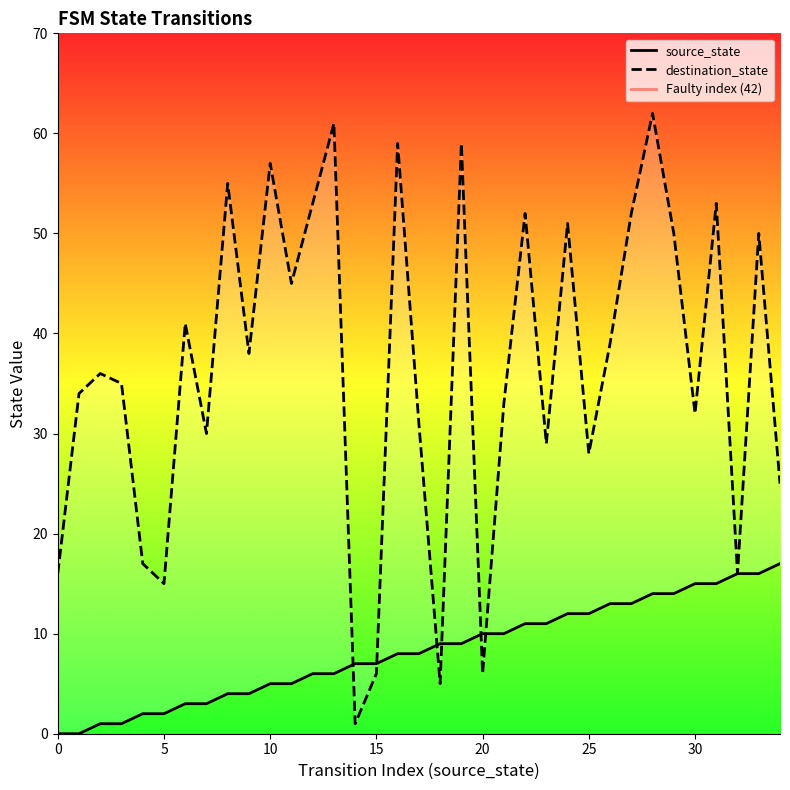

List the labels in order of destination_state value, largest first.

28, 13, 16, 19, 10, 8, 12, 31, 22, 27, 24, 29, 33, 11, 6, 26, 9, 2, 3, 1, 21, 30, 17, 7, 23, 25, 34, 4, 0, 32, 5, 15, 20, 18, 14